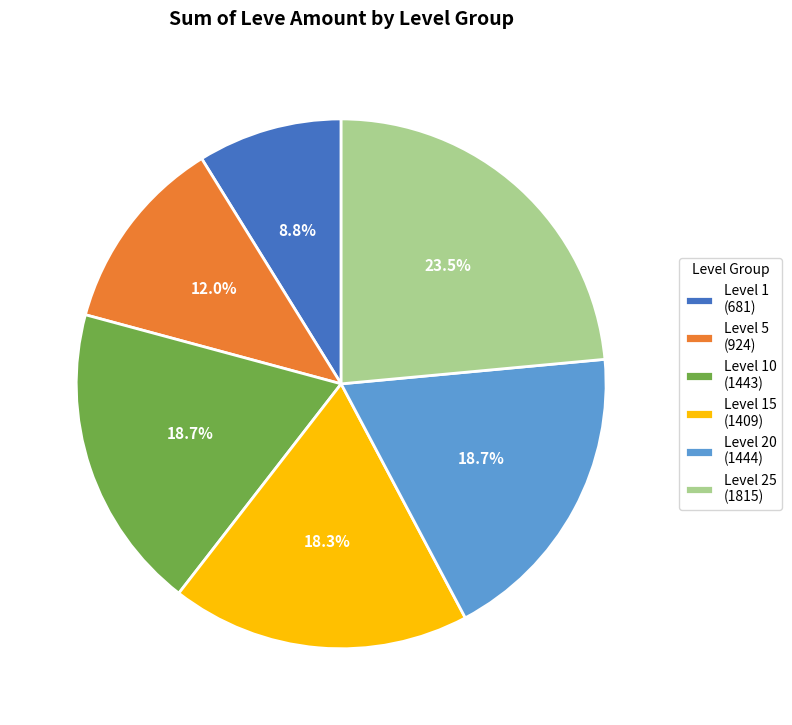

Between Level 1 (681) and Level 10 (1443), which is larger?

Level 10 (1443)